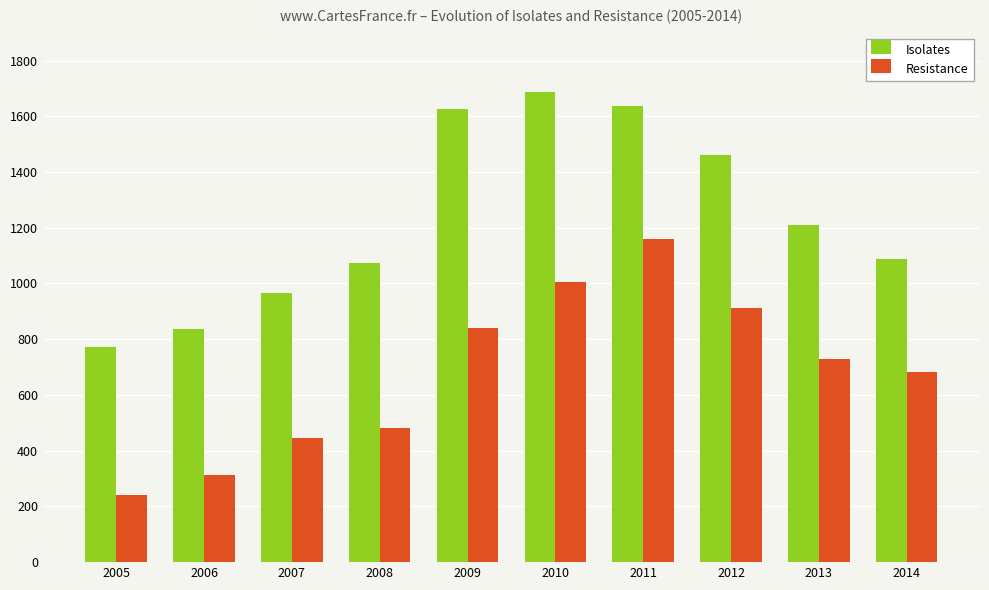

What is the value of the Resistance bar at the 1st from the left?

241